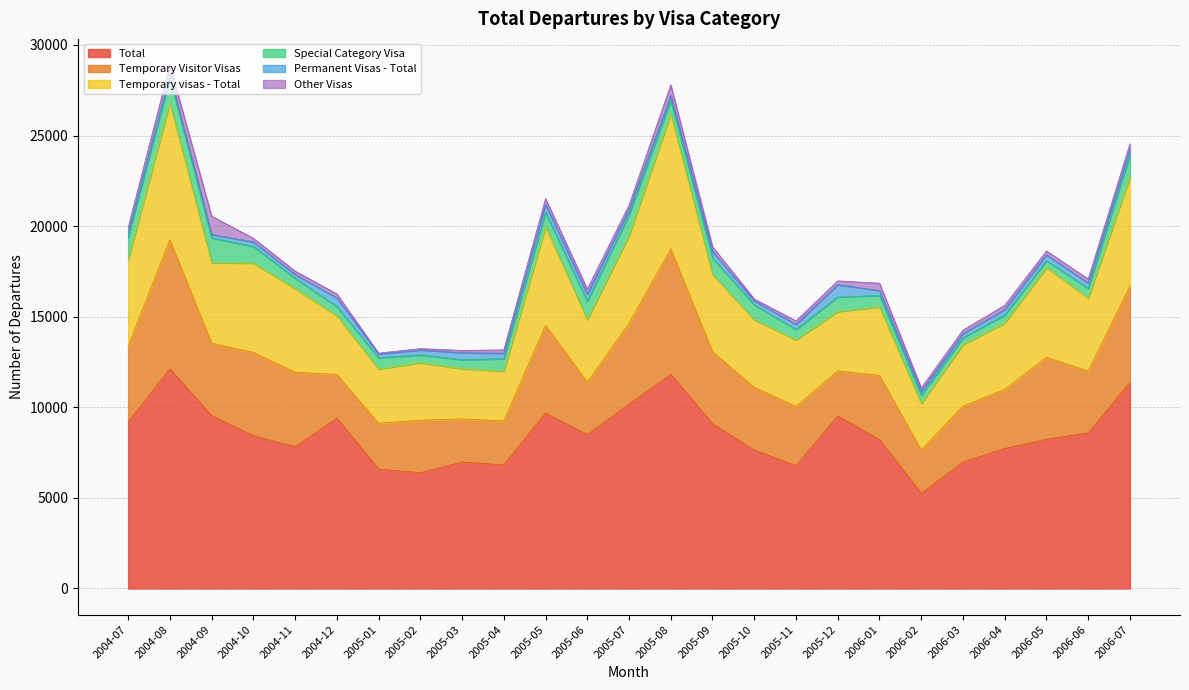

Is it true that Temporary Visitor Visas equals 3090 at 2006-03?

True